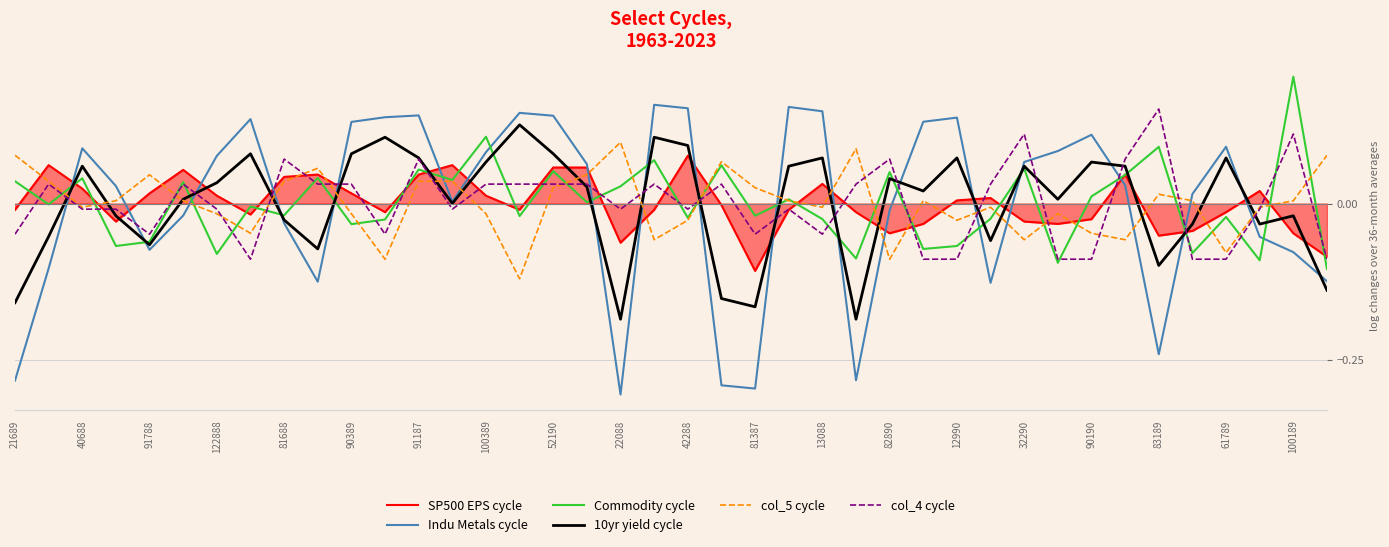

Which series has the largest range (max minus min)?

Indu Metals cycle